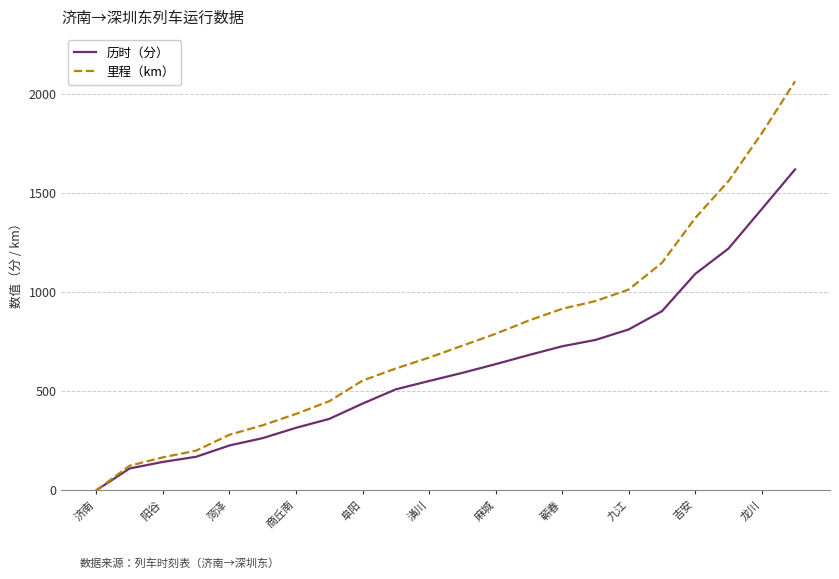

Rank the series by their maximum value, from lowest to highest.

历时（分）, 里程（km）